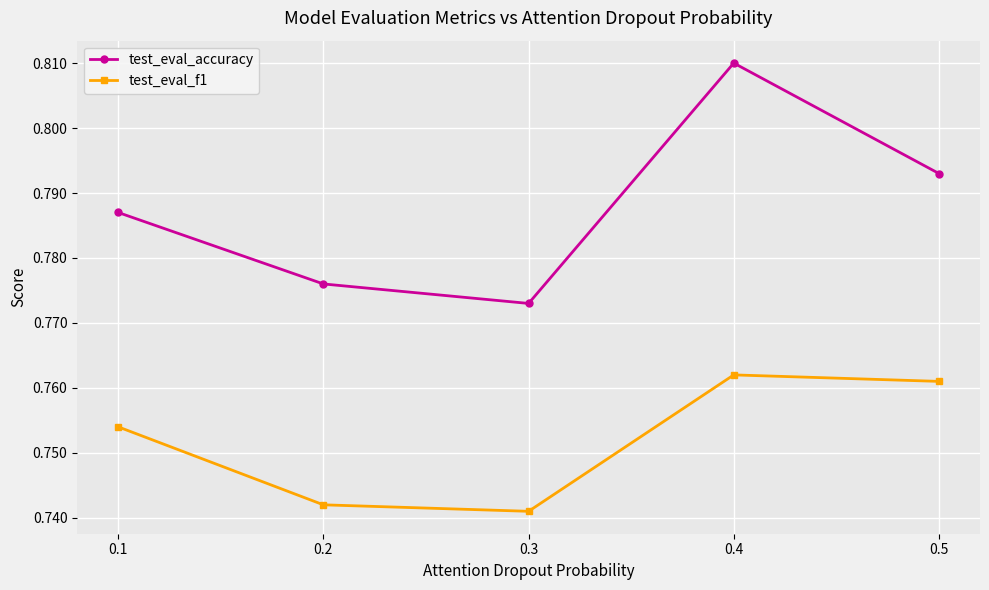

Is it true that test_eval_f1 equals 1.2 at 0.4?

False